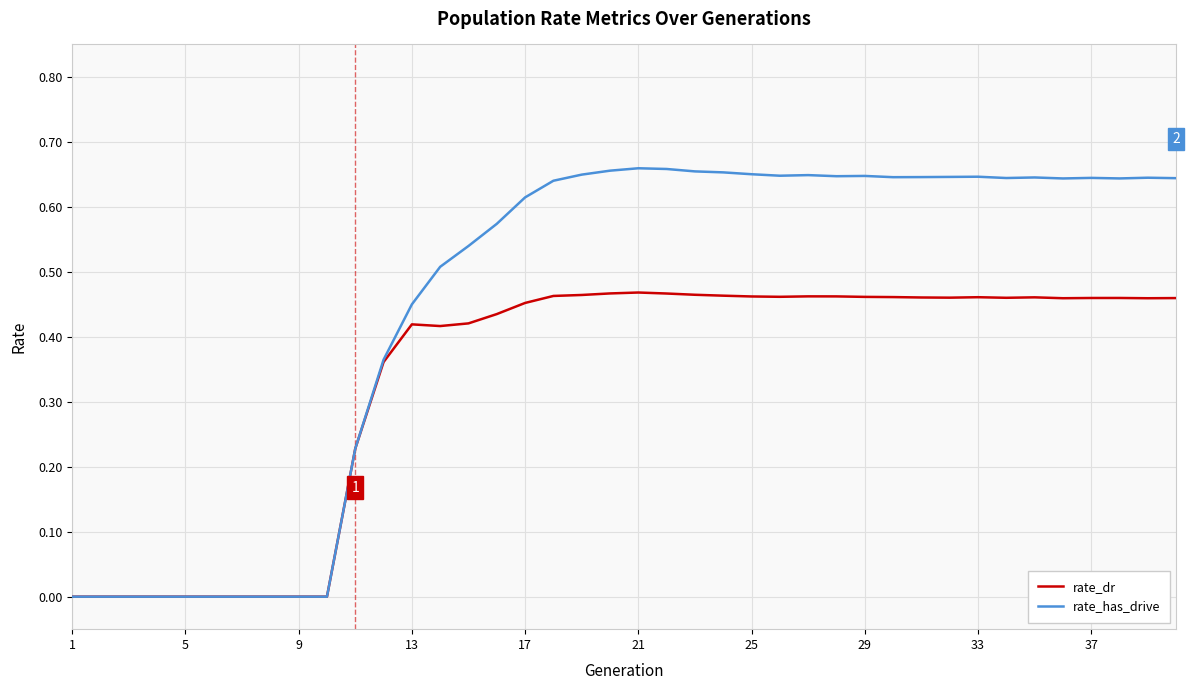

Rank the series by their average value, from highest to lowest.

rate_has_drive, rate_dr